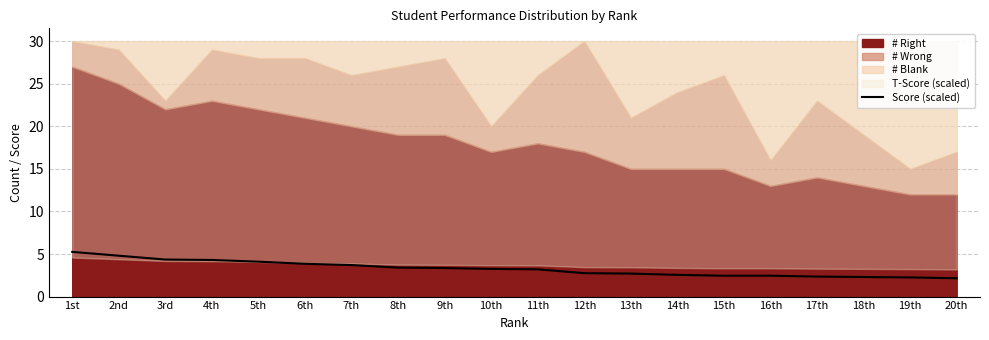

What is the average value?

3.3